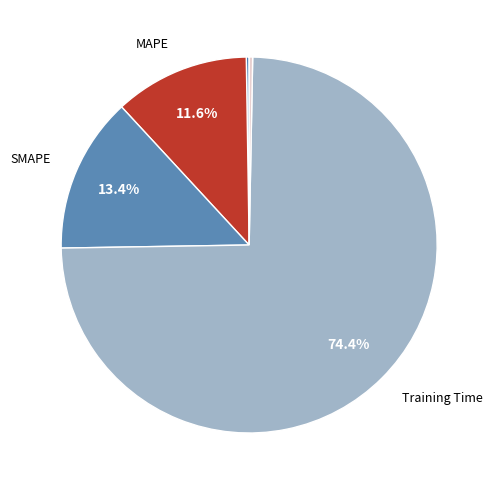

Is there a majority slice in this chart?

Yes